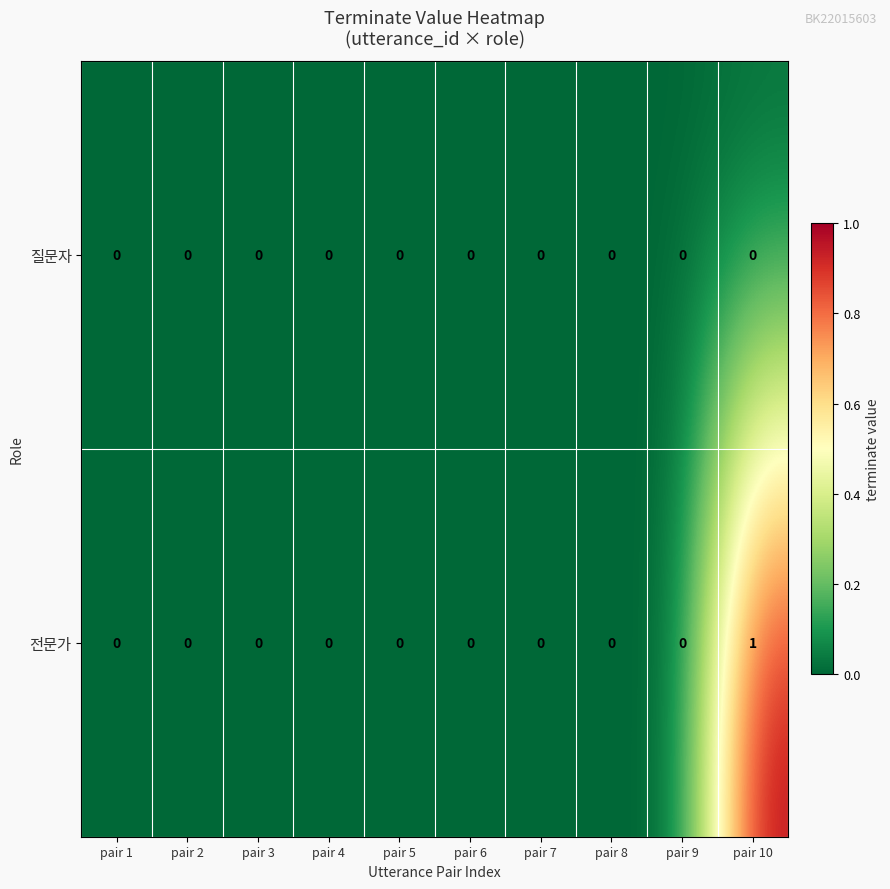

Is it true that 전문가 equals 0 at pair 2?

True